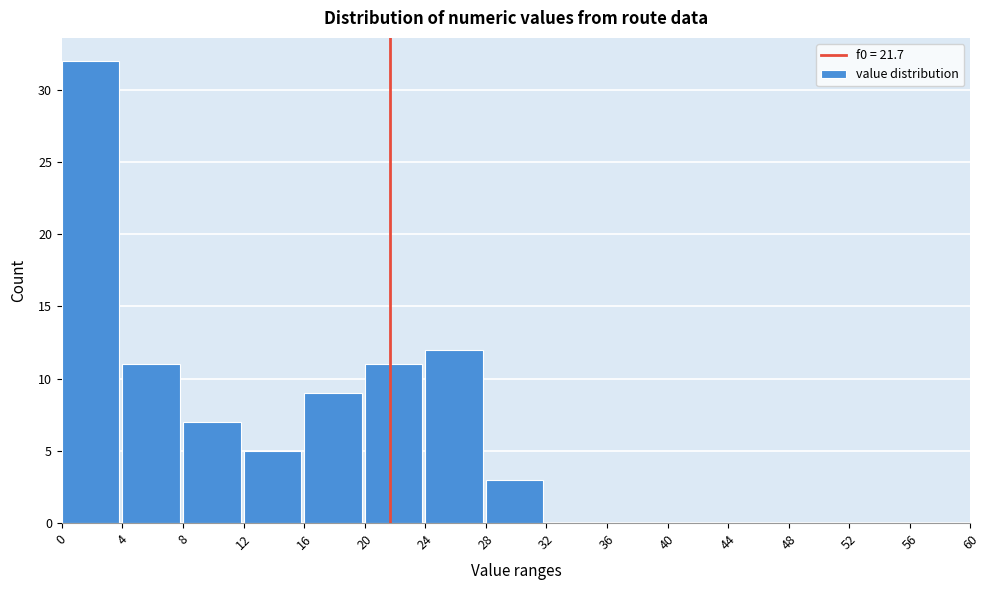

Reading left to right, list every bar in this chart as the range it spans on the x-axis followed by its height. The values are not printed on the chart, so give them approximately, as read against the axis.

0 to 4: 32
4 to 8: 11
8 to 12: 7
12 to 16: 5
16 to 20: 9
20 to 24: 11
24 to 28: 12
28 to 32: 3
32 to 36: 0
36 to 40: 0
40 to 44: 0
44 to 48: 0
48 to 52: 0
52 to 56: 0
56 to 60: 0